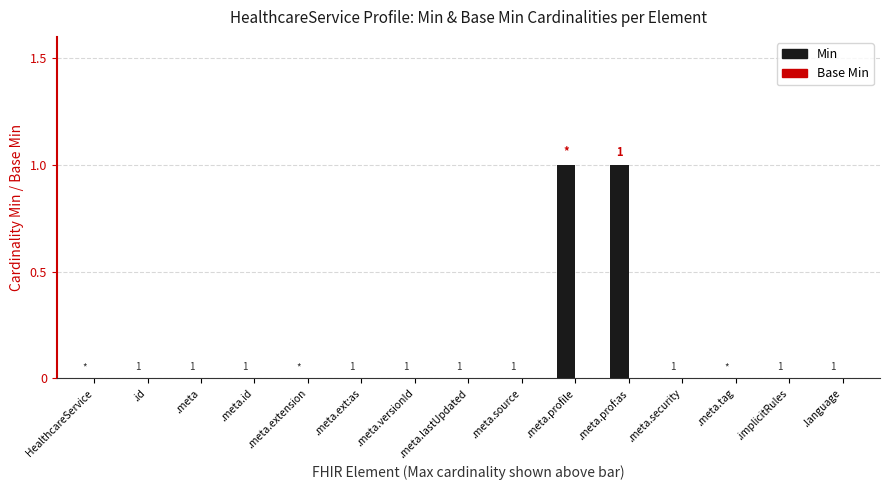

True or false: the data shows 0 at .meta.source.

True